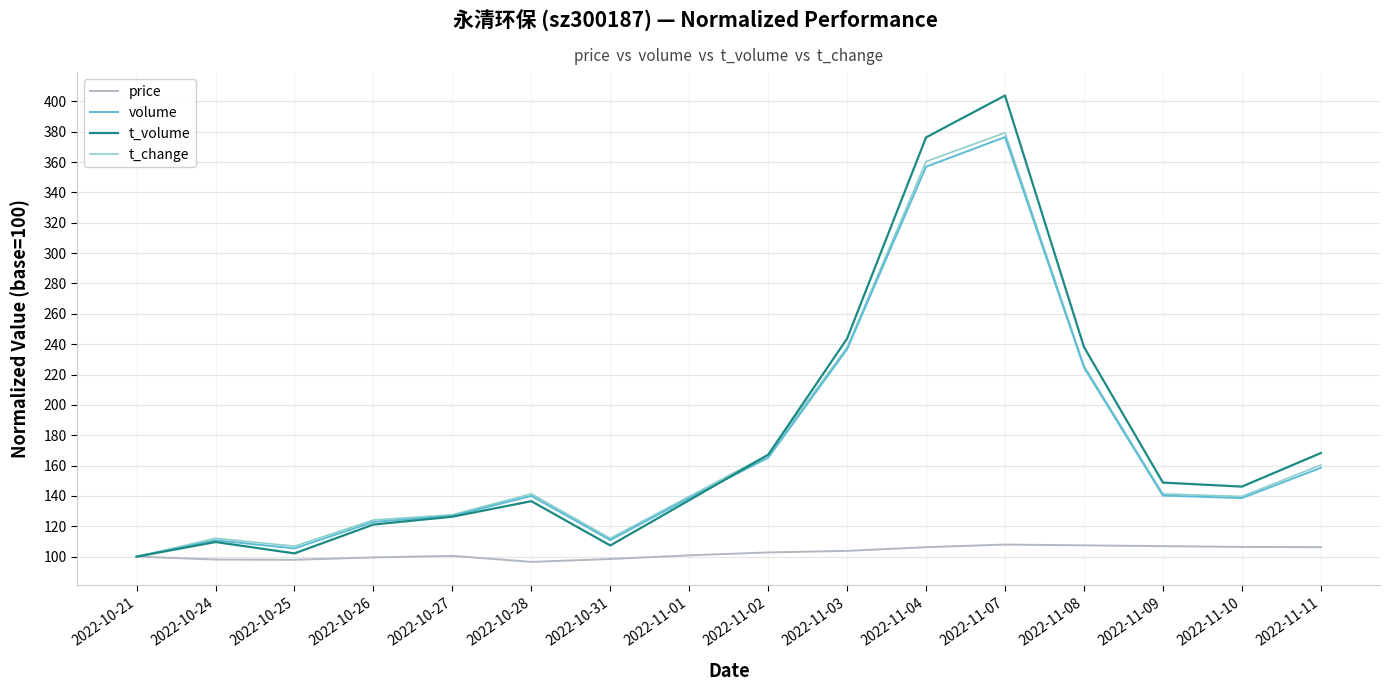

Which series has the widest spread of values?

t_volume